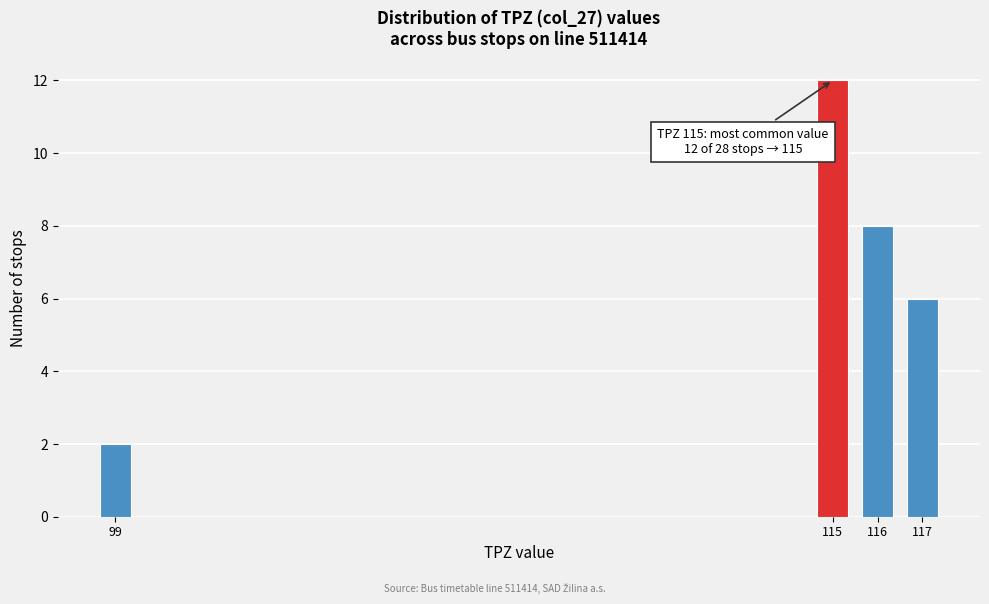

Reading left to right, list all the values displayed in this chart.

99=2	115=12	116=8	117=6